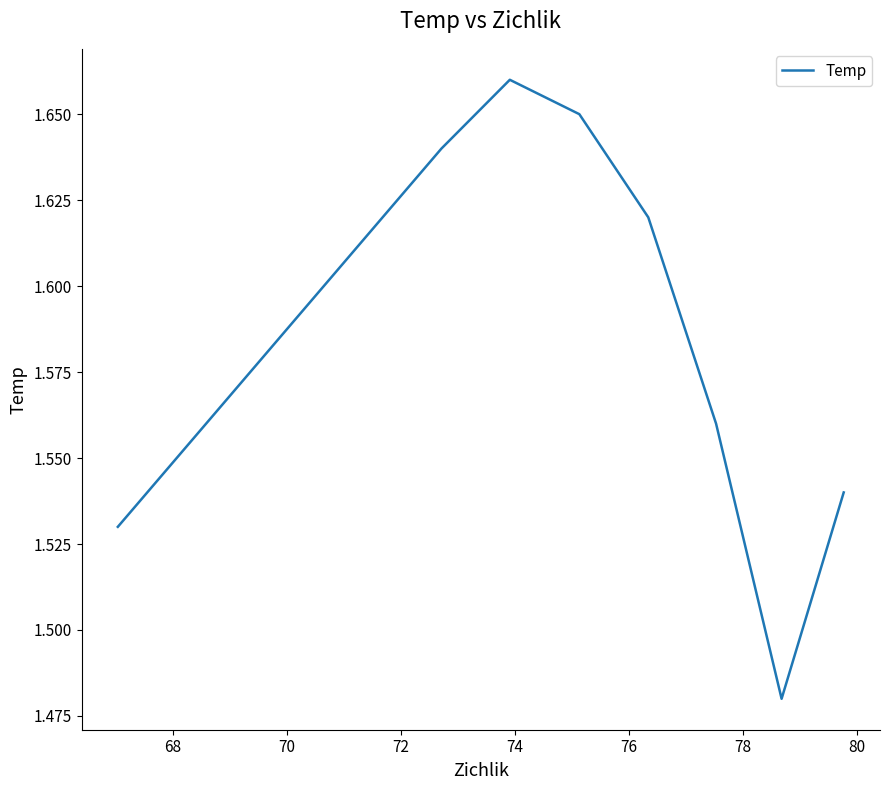

What is the approximate value at 80?

1.5